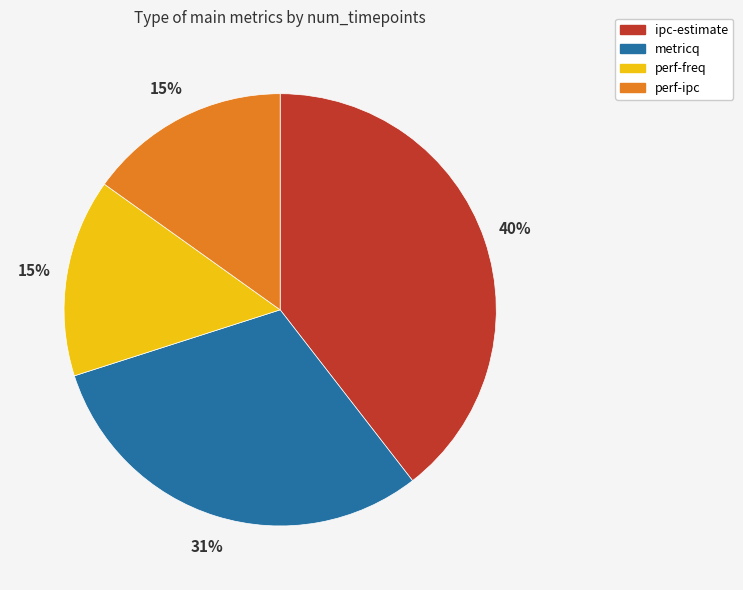

Is the sum of perf-freq and metricq greater than half?

No